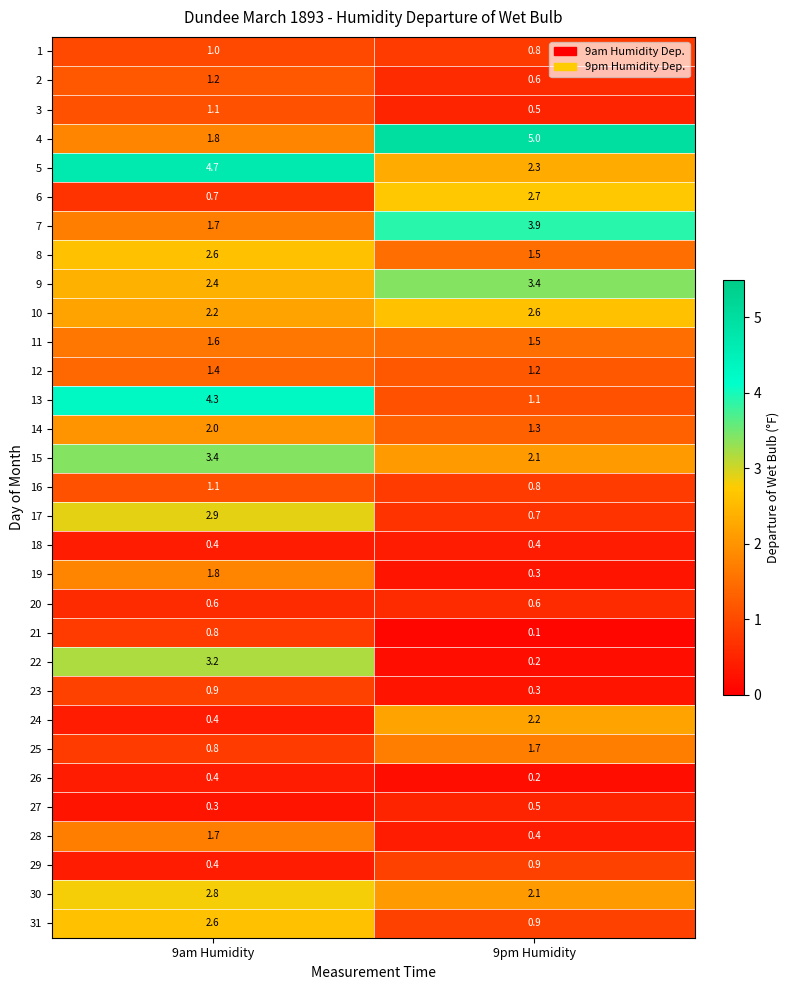

The value of 16 at 9am Humidity is 1.1. True or false?

True